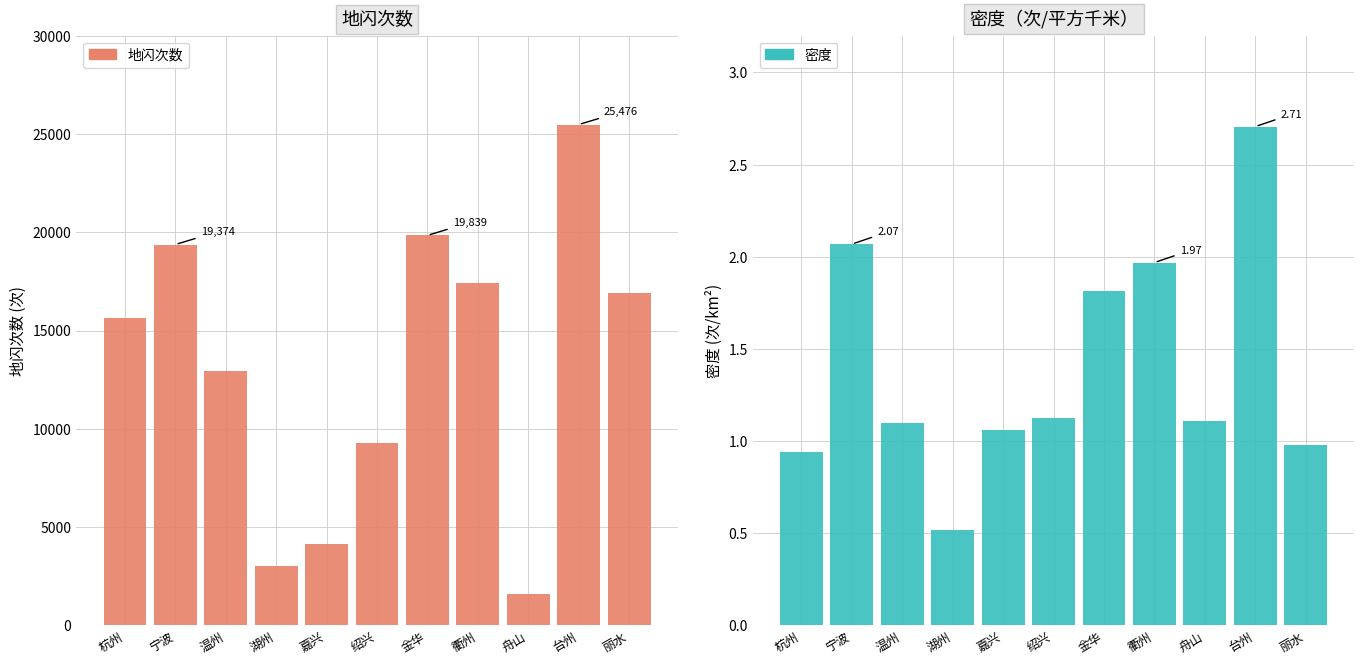

Reading left to right, extract all data points from this chart.

地闪次数: 杭州=15616.0	宁波=19374.0	温州=12942.0	湖州=3011.0	嘉兴=4161.0	绍兴=9272.0	金华=19839.0	衢州=17398.0	舟山=1598.0	台州=25476.0	丽水=16926.0
密度: 杭州=0.9	宁波=2.1	温州=1.1	湖州=0.5	嘉兴=1.1	绍兴=1.1	金华=1.8	衢州=2.0	舟山=1.1	台州=2.7	丽水=1.0